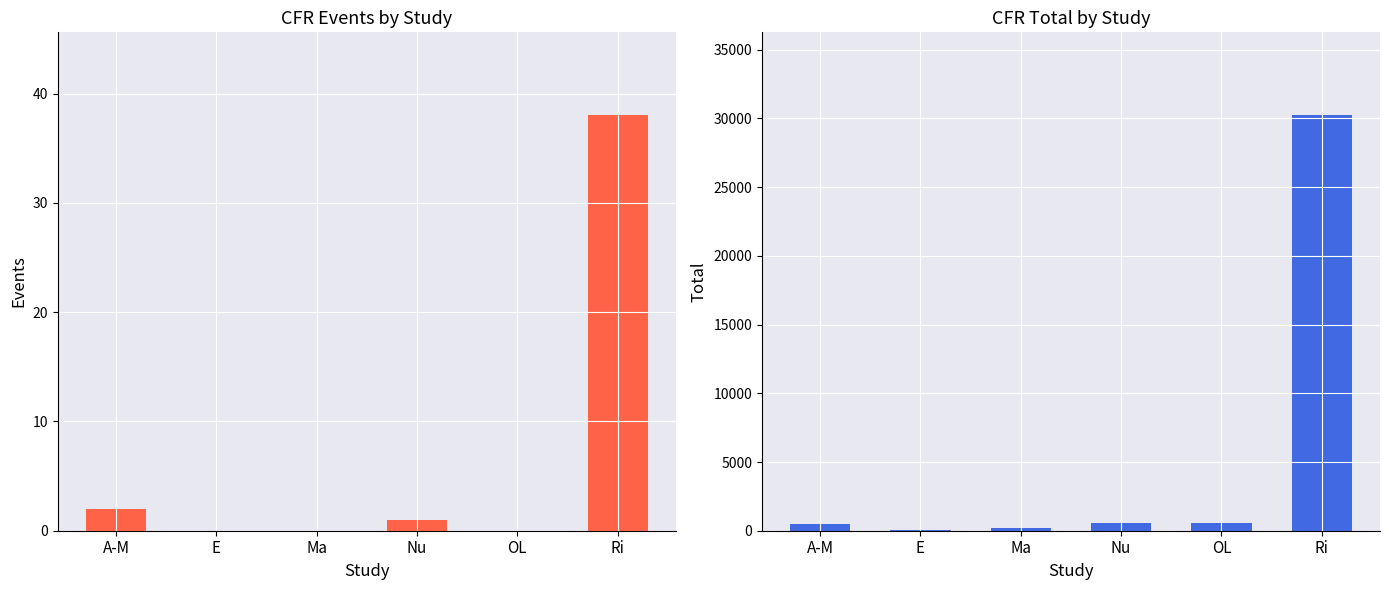

How many values in the Total series are below 549?

3